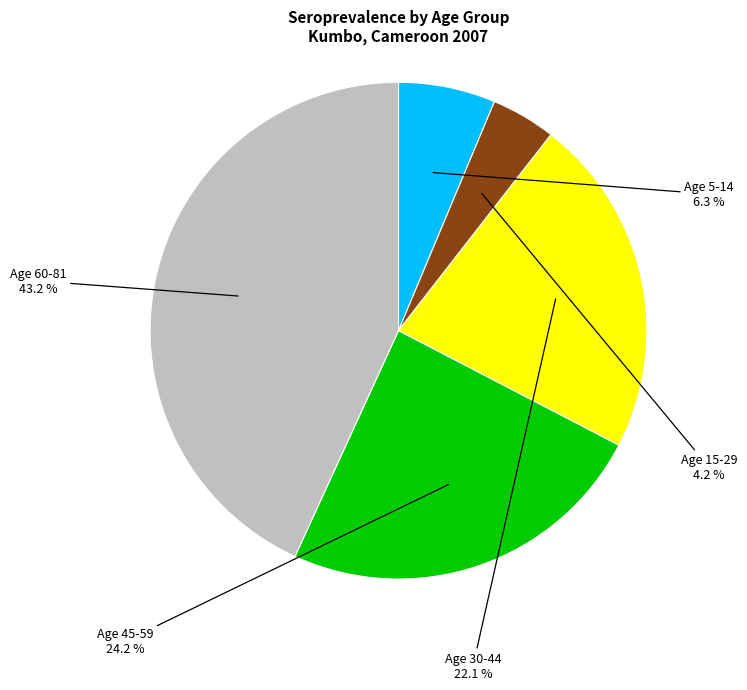

Does any single category account for the majority?

No